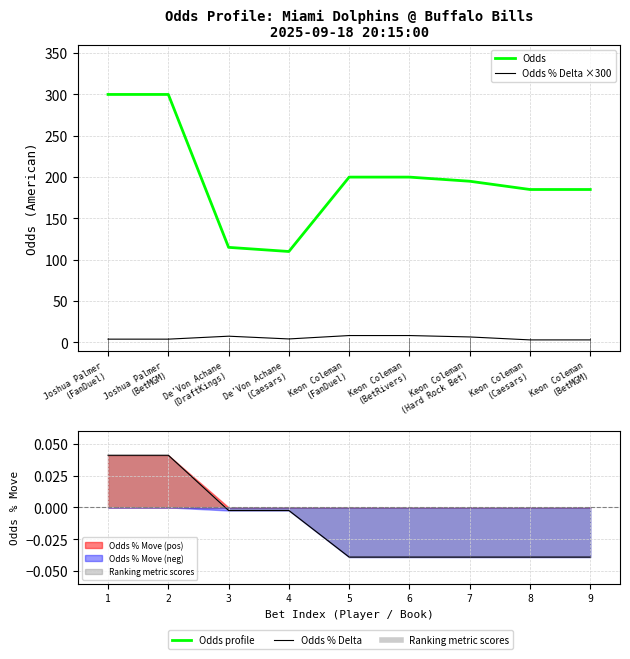

How many lines are shown in the chart?

2